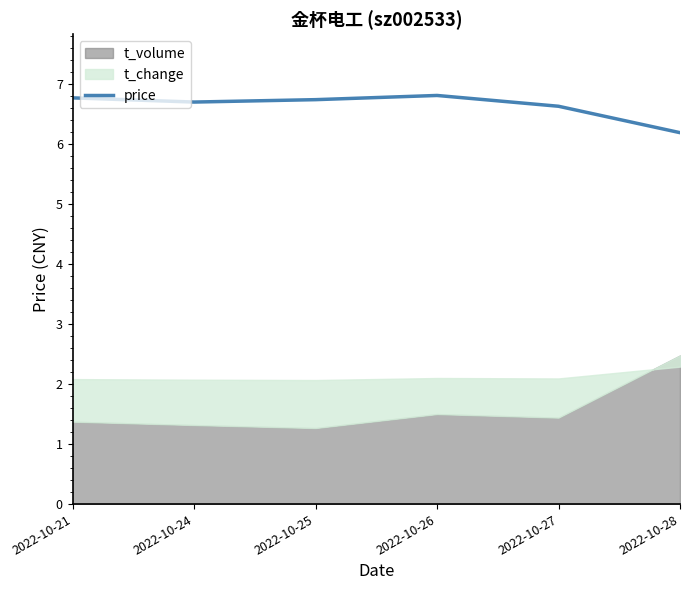

Where is the data nearest to the value 6?

2022-10-28